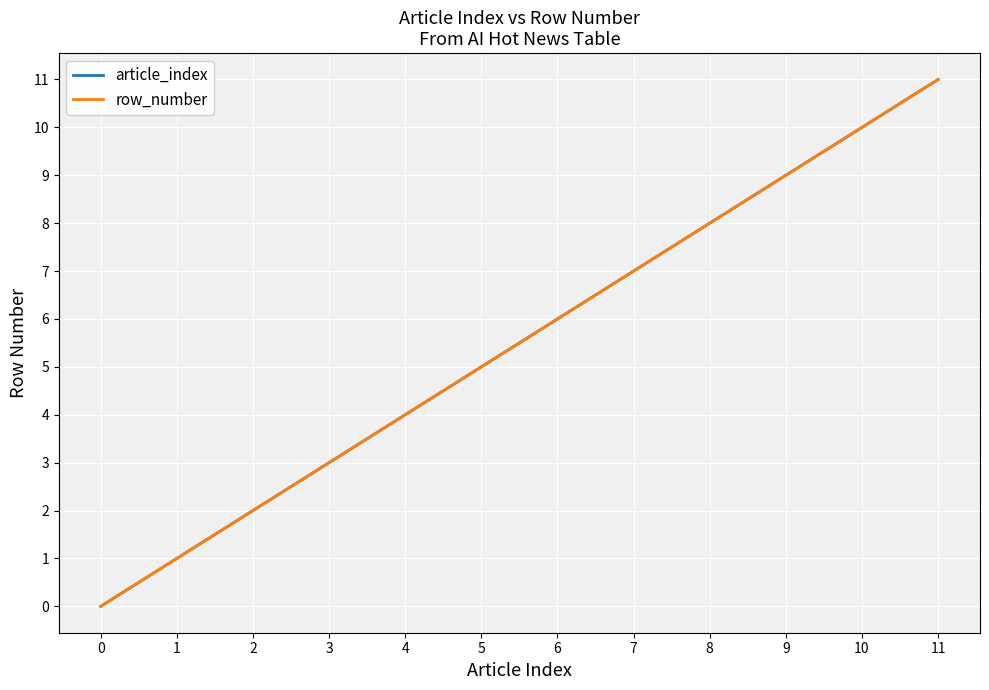

Does the chart have visible grid lines?

Yes